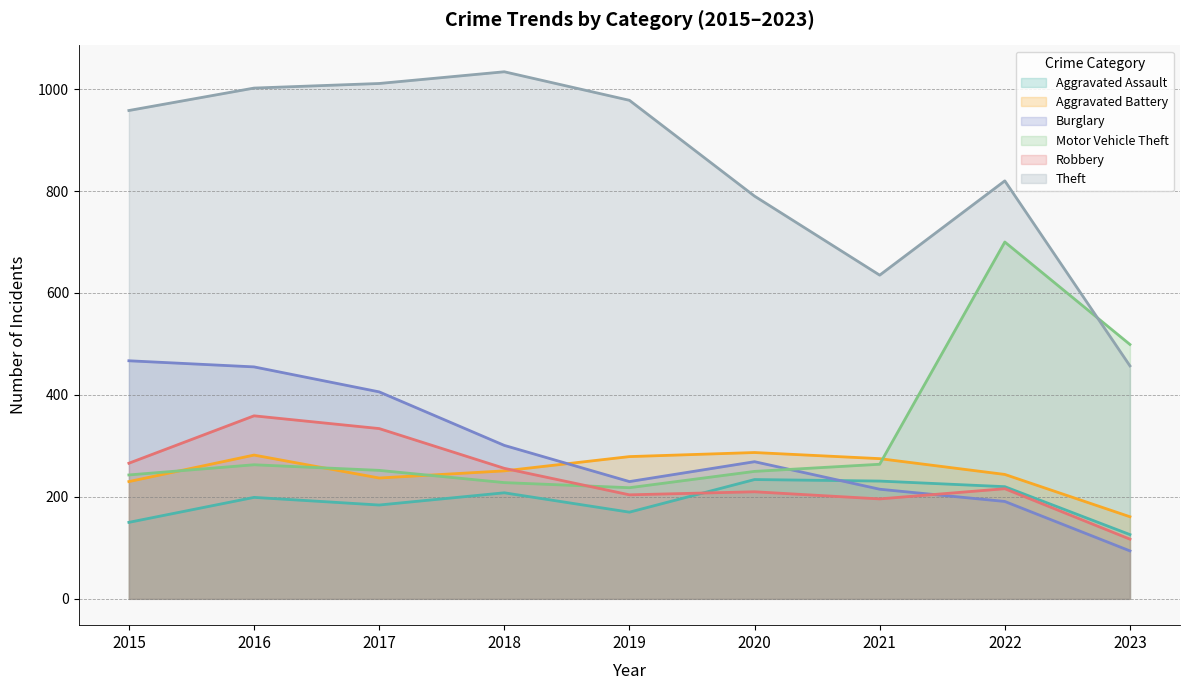

How many data points in Motor Vehicle Theft are above 252?

4